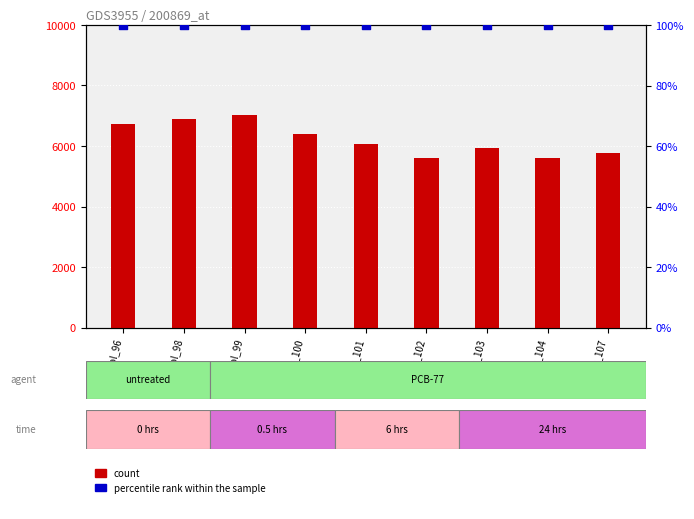

At how many categories does at least one series exceed 4329?

9